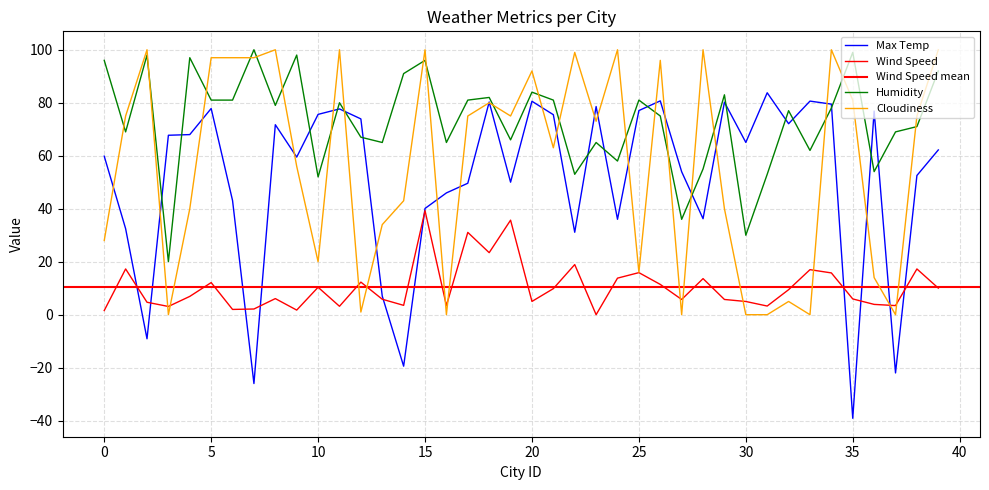

How many data points in Humidity are above 78?

19